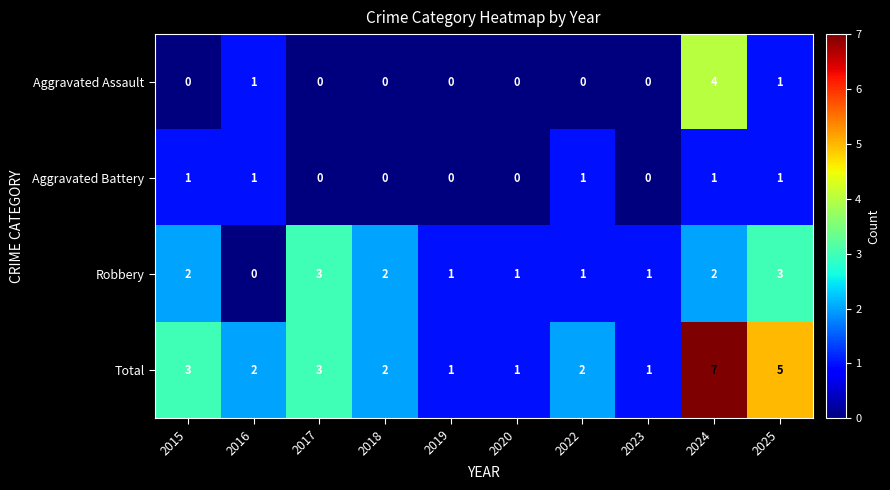

How many distinct data groups are displayed?

4